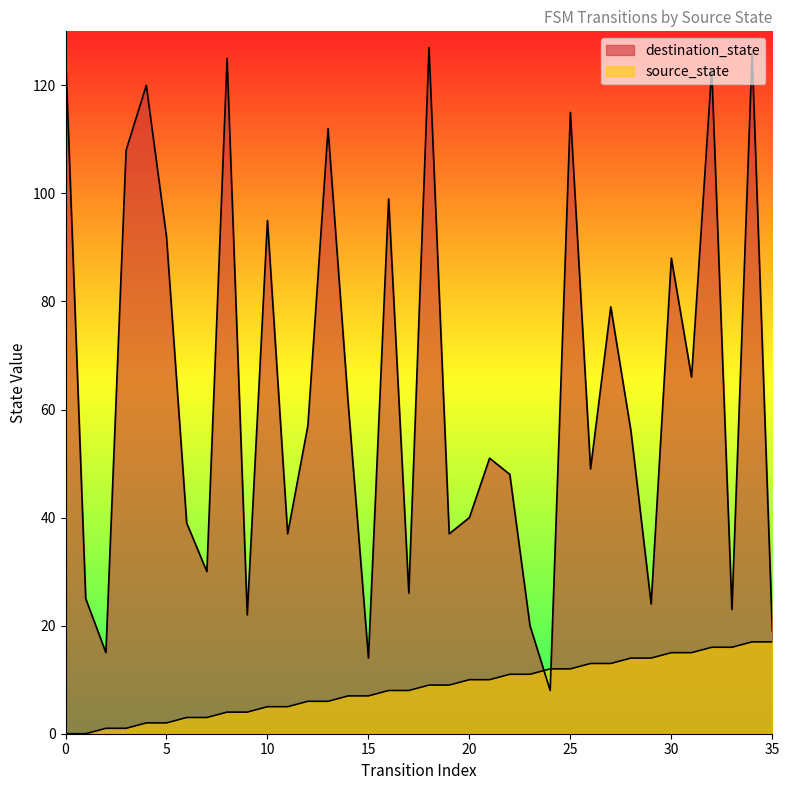

At 15, list the series in order from largest to smallest.

destination_state, source_state